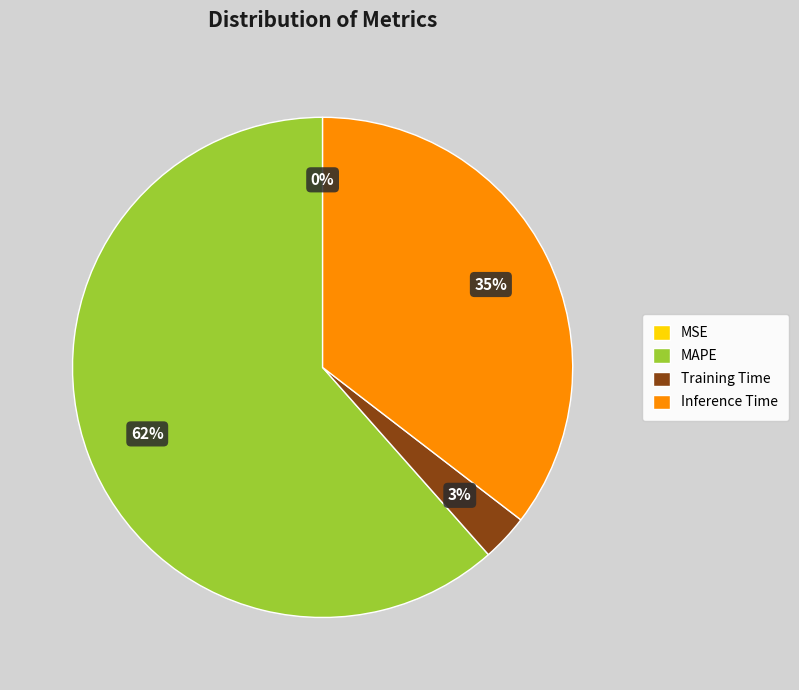

True or false: MAPE accounts for 62% of the total.

True